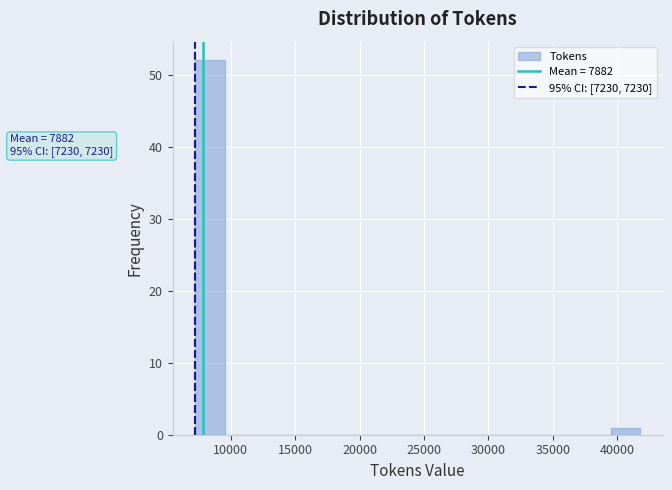

Over which range of the x-axis is the bar tallest?

7000 to 9500